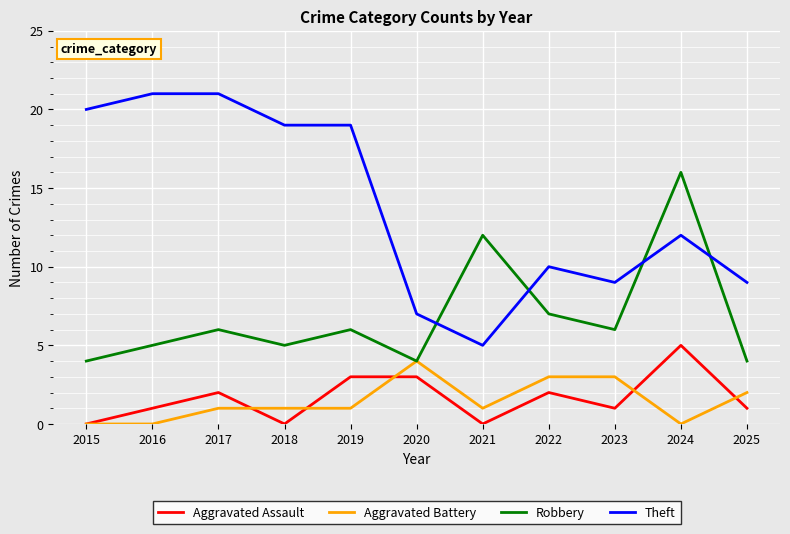

Reading right to left, what are all the values shown in this chart?

Aggravated Assault: 2025=1	2024=5	2023=1	2022=2	2021=0	2020=3	2019=3	2018=0	2017=2	2016=1	2015=0
Aggravated Battery: 2025=2	2024=0	2023=3	2022=3	2021=1	2020=4	2019=1	2018=1	2017=1	2016=0	2015=0
Robbery: 2025=4	2024=16	2023=6	2022=7	2021=12	2020=4	2019=6	2018=5	2017=6	2016=5	2015=4
Theft: 2025=9	2024=12	2023=9	2022=10	2021=5	2020=7	2019=19	2018=19	2017=21	2016=21	2015=20